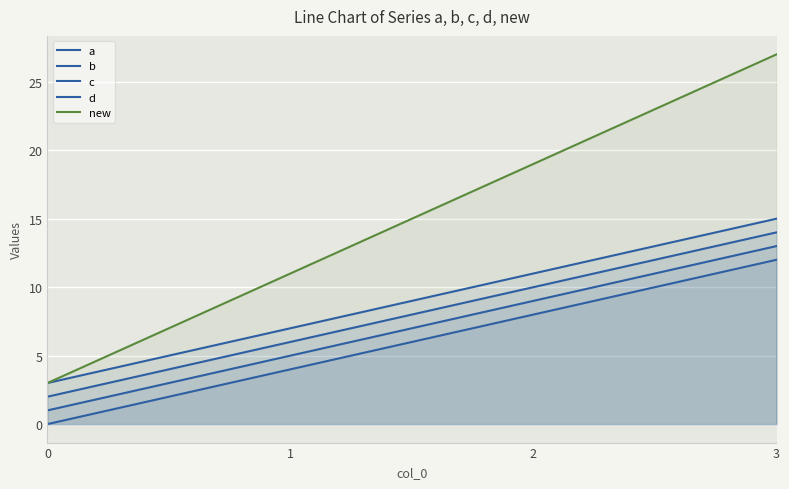

What is the value of the a point at the 2nd from the left?

4